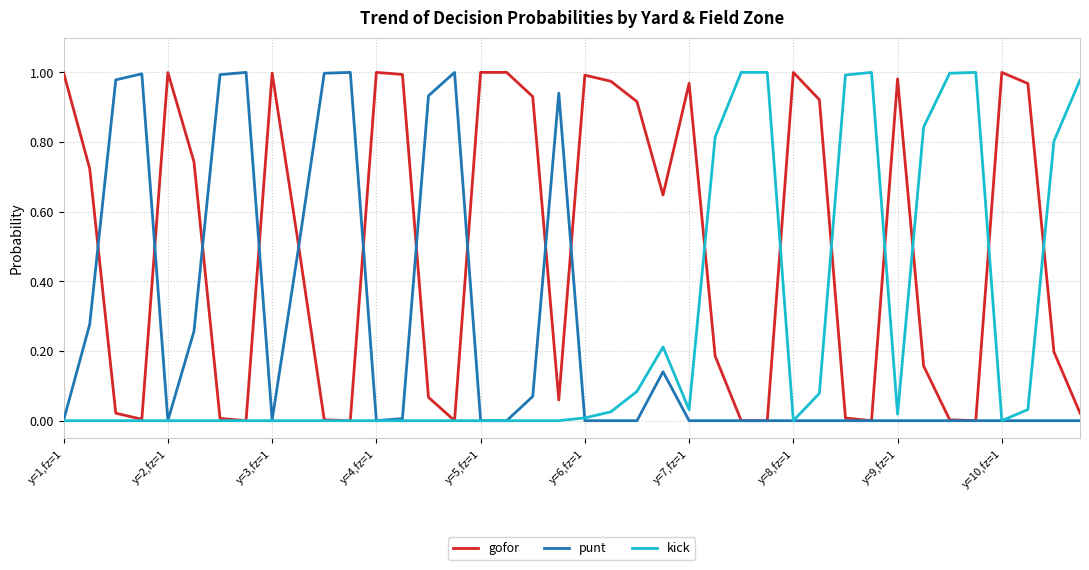

Which series has the largest total across all categories?

gofor